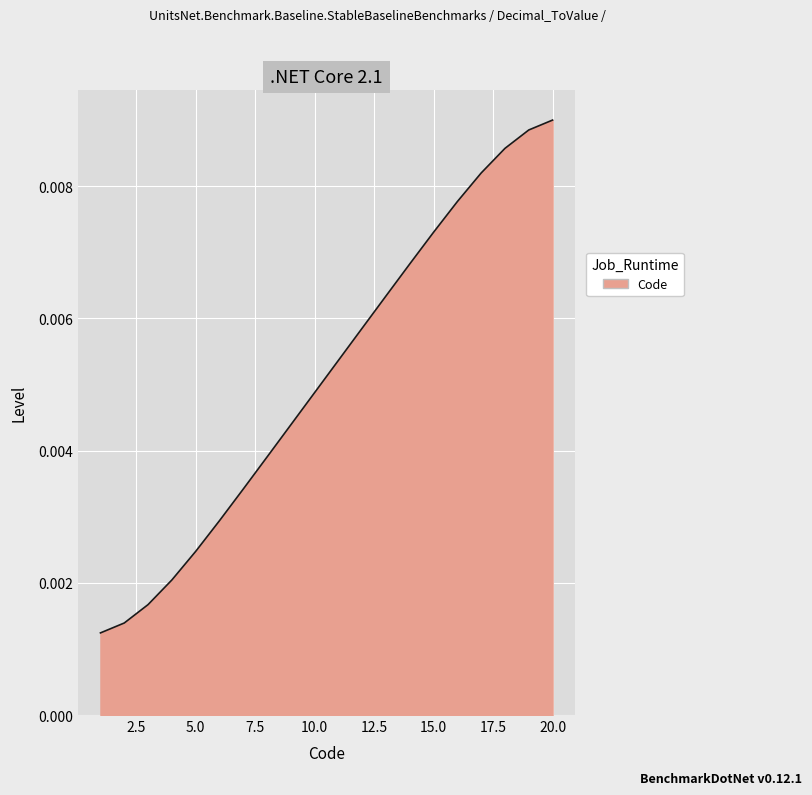

At which category does the chart reach its minimum across all series?

1